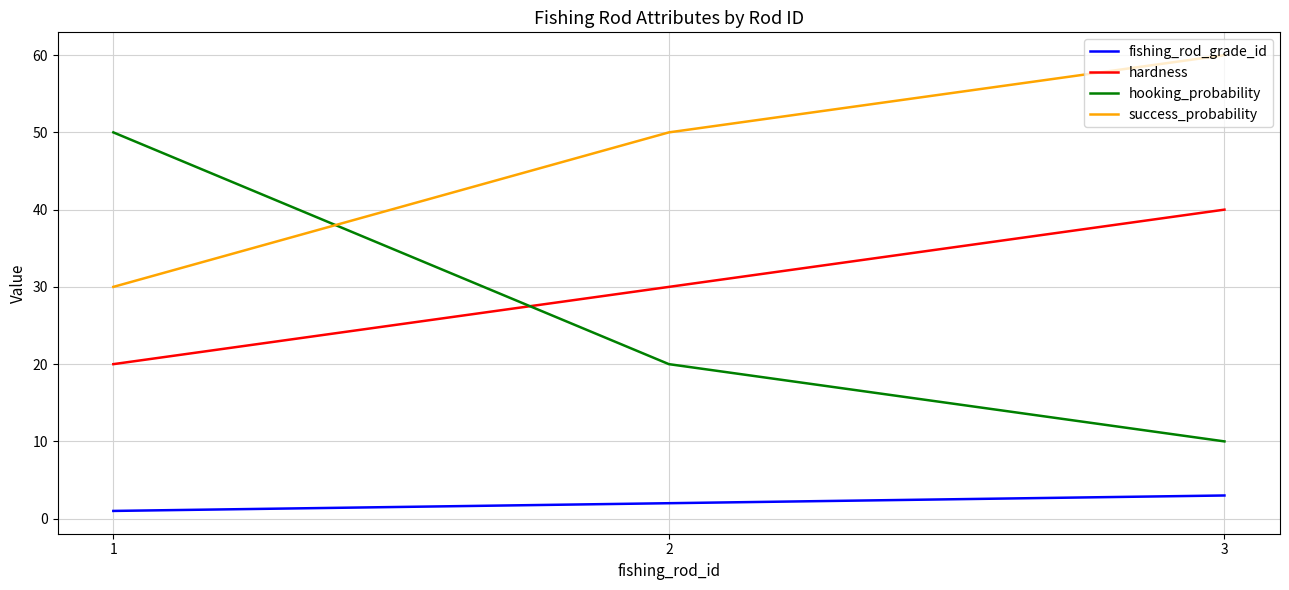

True or false: success_probability has a value of 31 at 2.

False